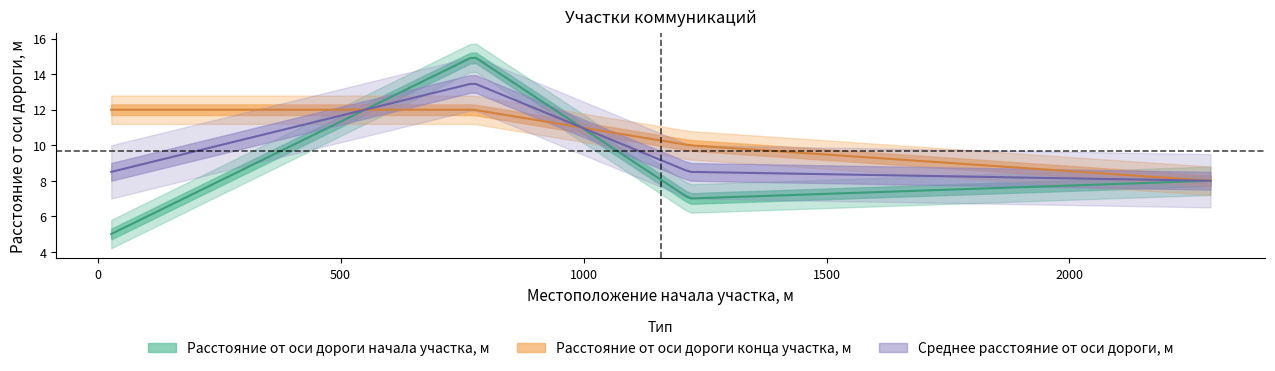

Between which two adjacent categories do Расстояние от оси дороги конца участка, м and Расстояние от оси дороги начала участка, м first intersect?

28 and 774